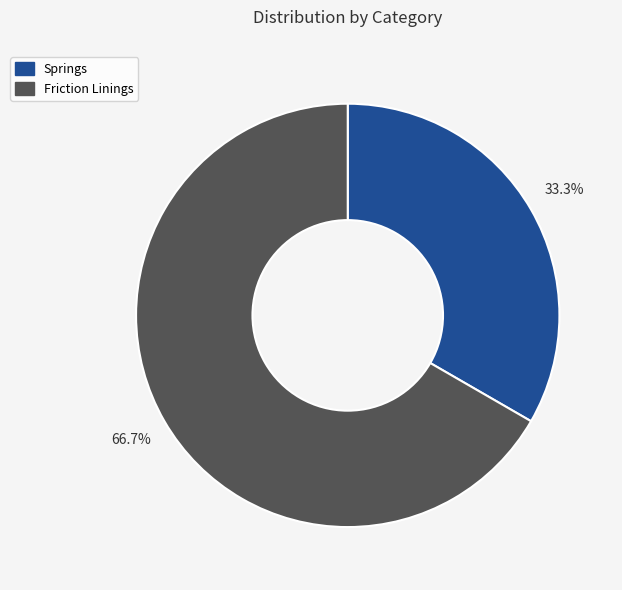

What is the total percentage of Springs and Friction Linings?

100.0%